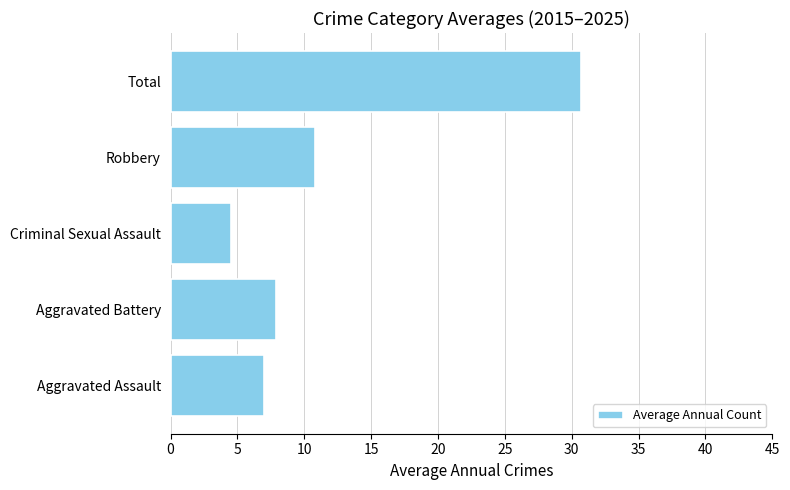

What is the difference between the maximum and minimum values?

26.2